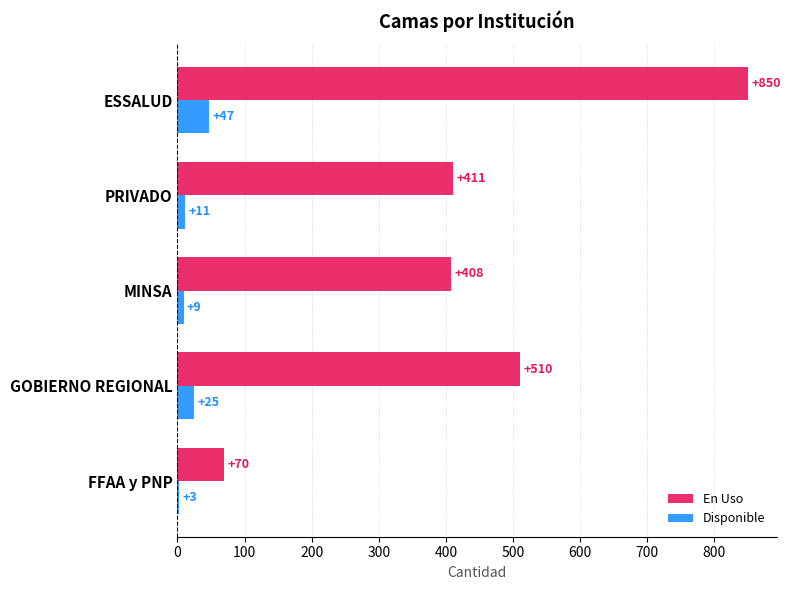

What is the sum of all Disponible values?

95